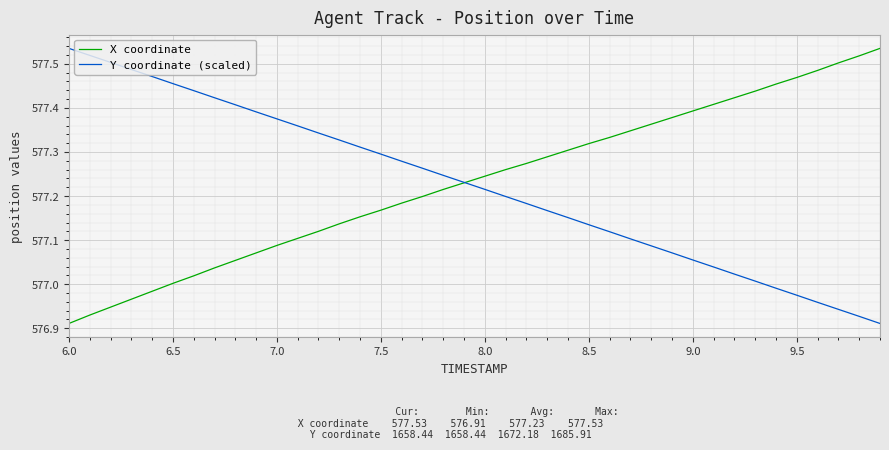

Is this an area chart (filled region under the line)?

No